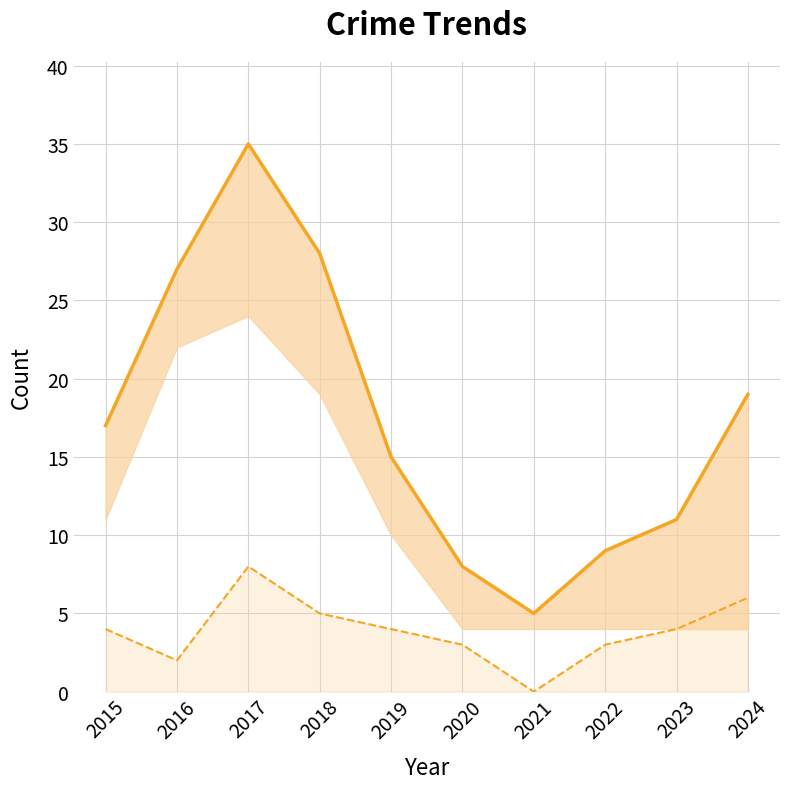

What is the average value of the Total series?

17